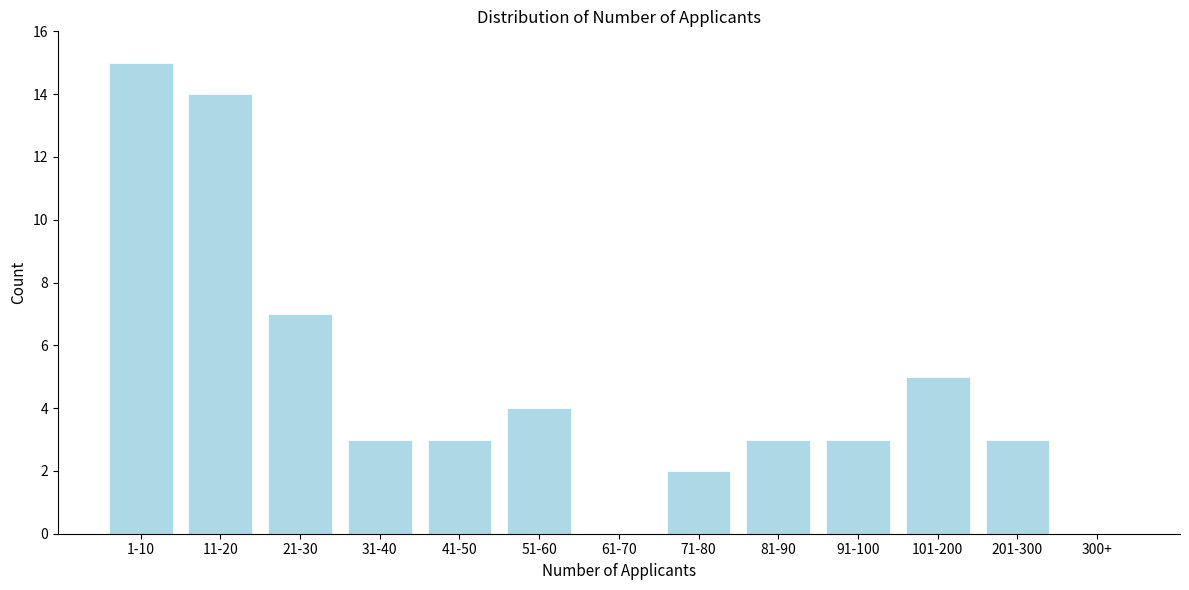

Reading left to right, what are all the values shown in this chart?

1-10=15	11-20=14	21-30=7	31-40=3	41-50=3	51-60=4	61-70=0	71-80=2	81-90=3	91-100=3	101-200=5	201-300=3	300+=0